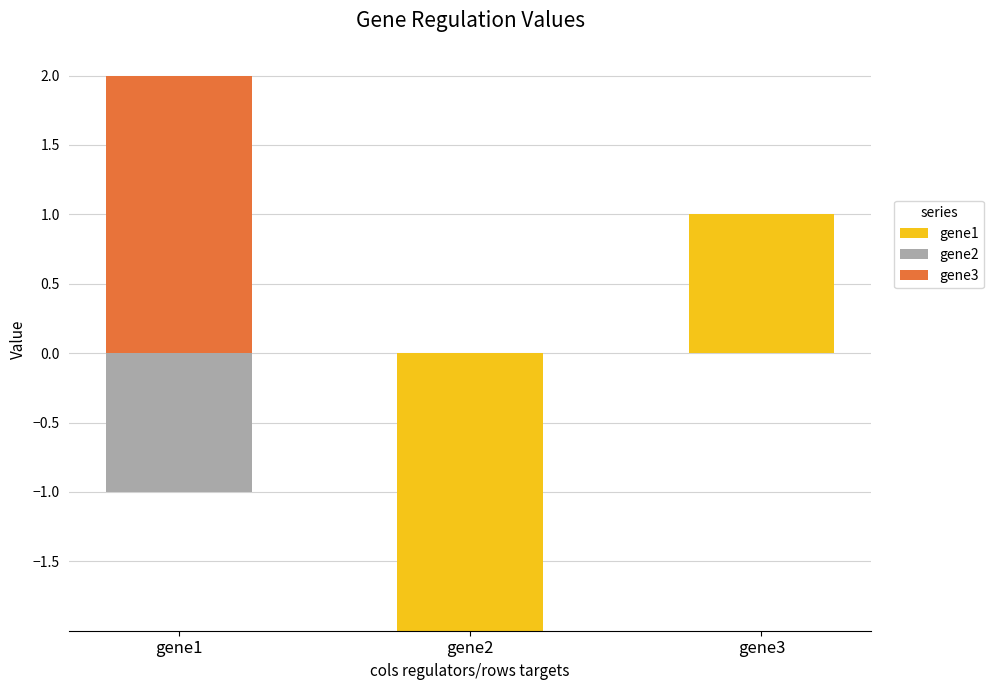

Which series changed the most between gene1 and gene2?

gene3